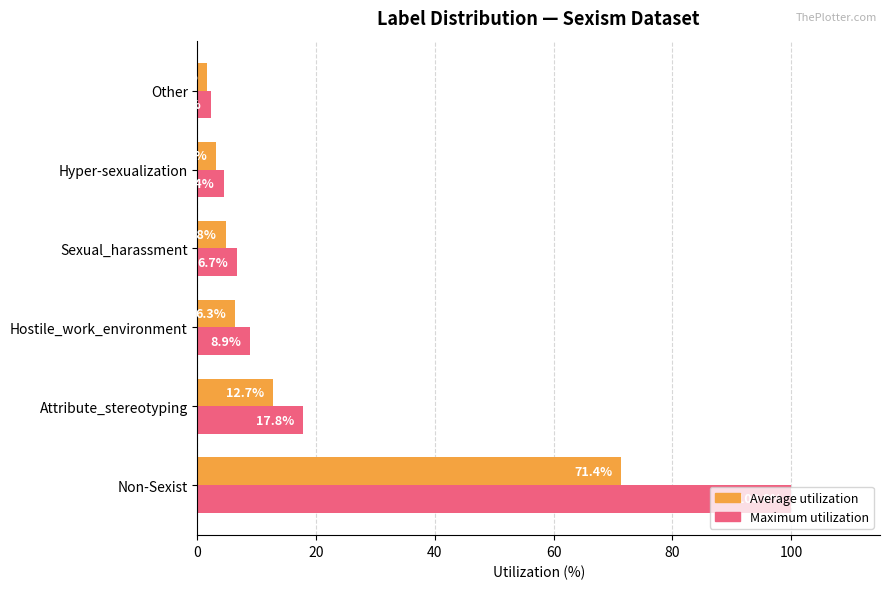

Between Non-Sexist and Hostile_work_environment, which series saw the biggest shift?

Maximum utilization